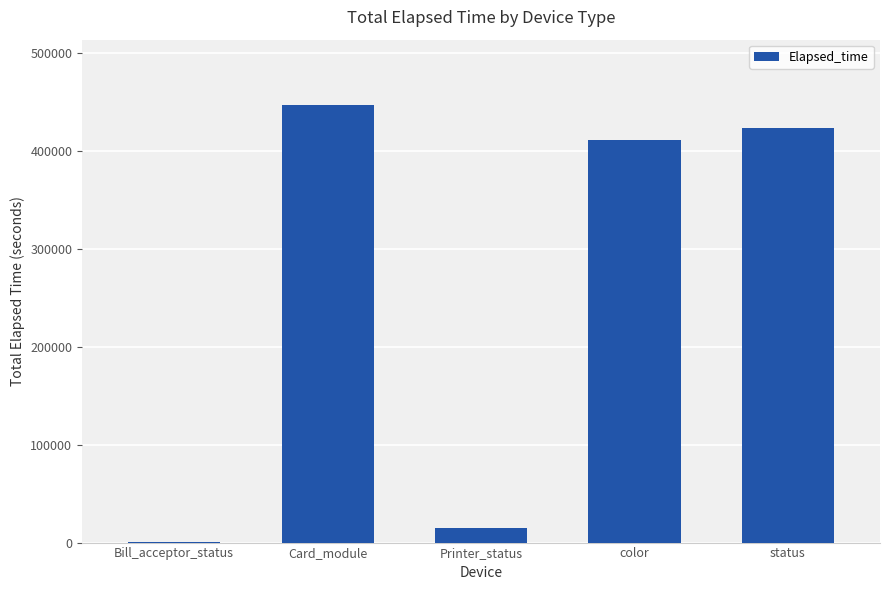

What is the sum of all values?

1297552